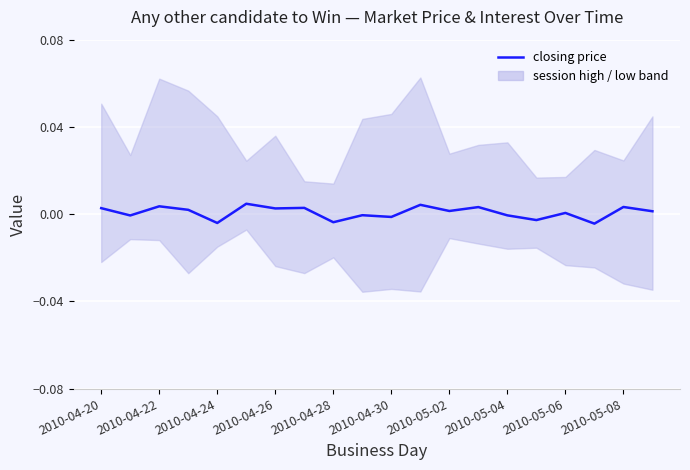

How many distinct data groups are displayed?

1